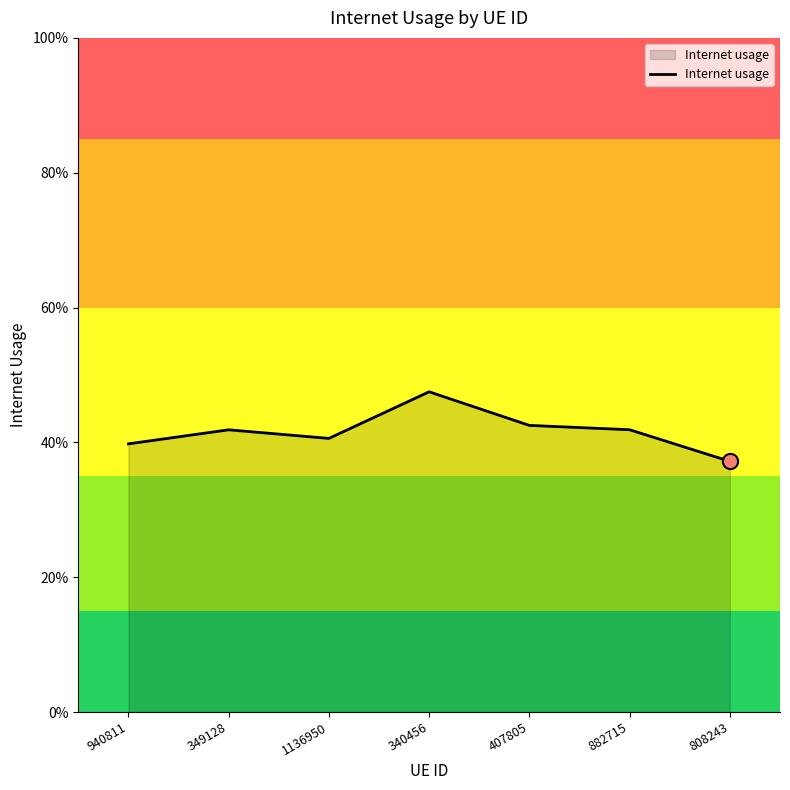

What is the change in value from 940811 to 340456?

+0.1